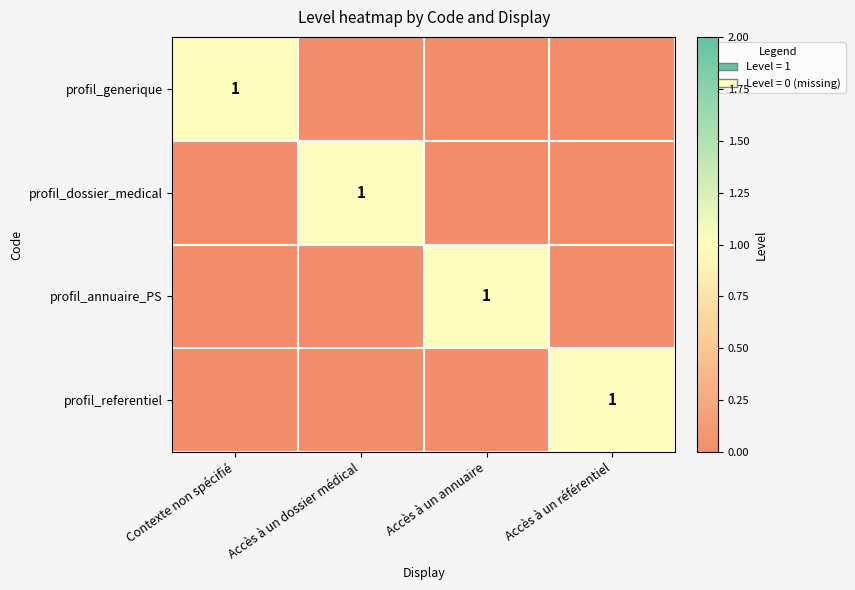

Which has a higher value, Accès à un annuaire or Accès à un dossier médical?

Accès à un annuaire